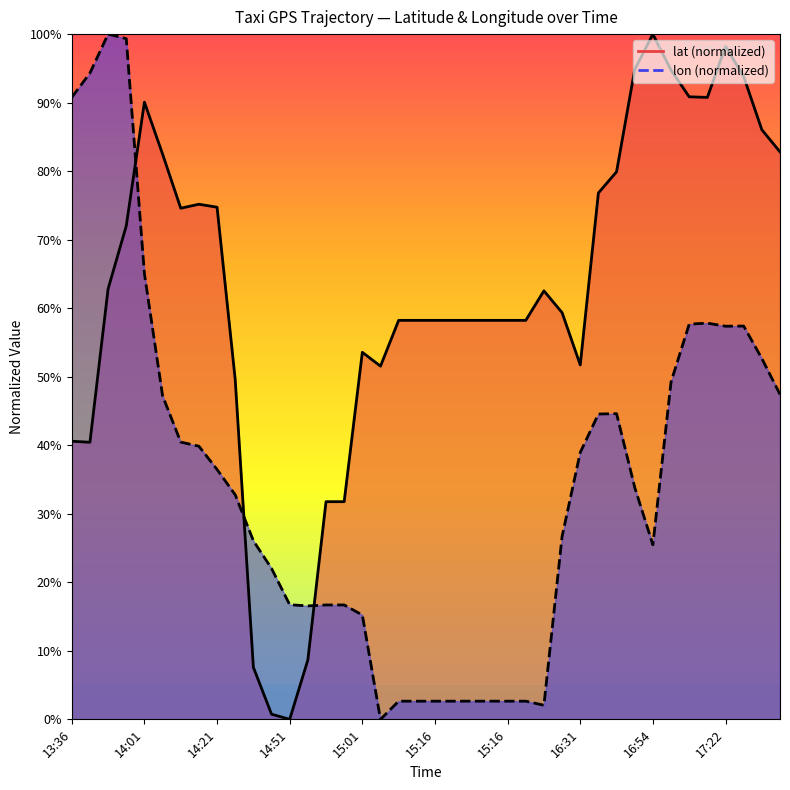

How many intersections are there between lon and lat?

3